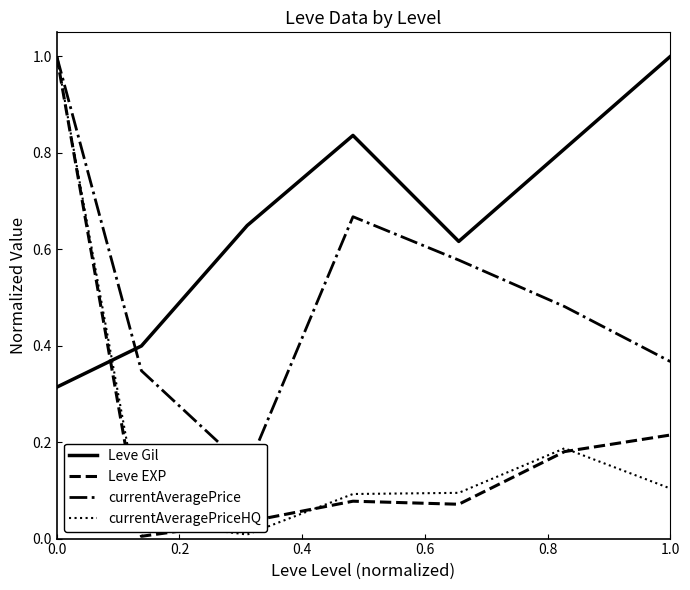

What are all the series names shown in the legend?

Leve Gil, Leve EXP, currentAveragePrice, currentAveragePriceHQ